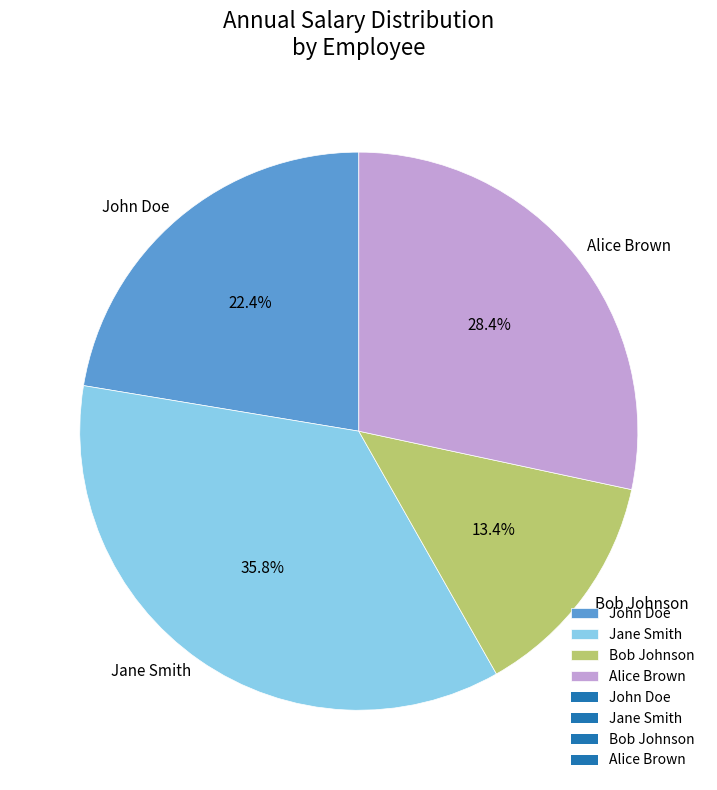

To the nearest percent, what is the average slice percentage?

25%